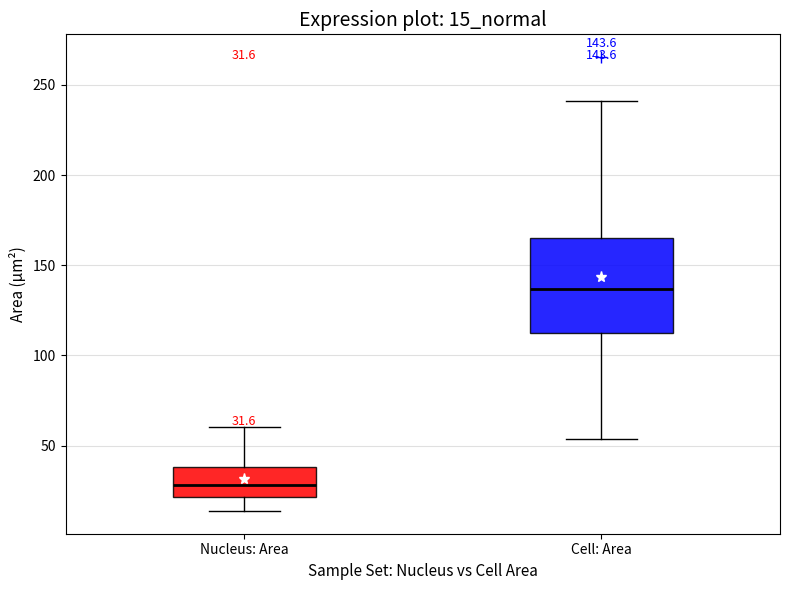

Which box is the tallest, from its lower edge to its upper edge?

Cell: Area